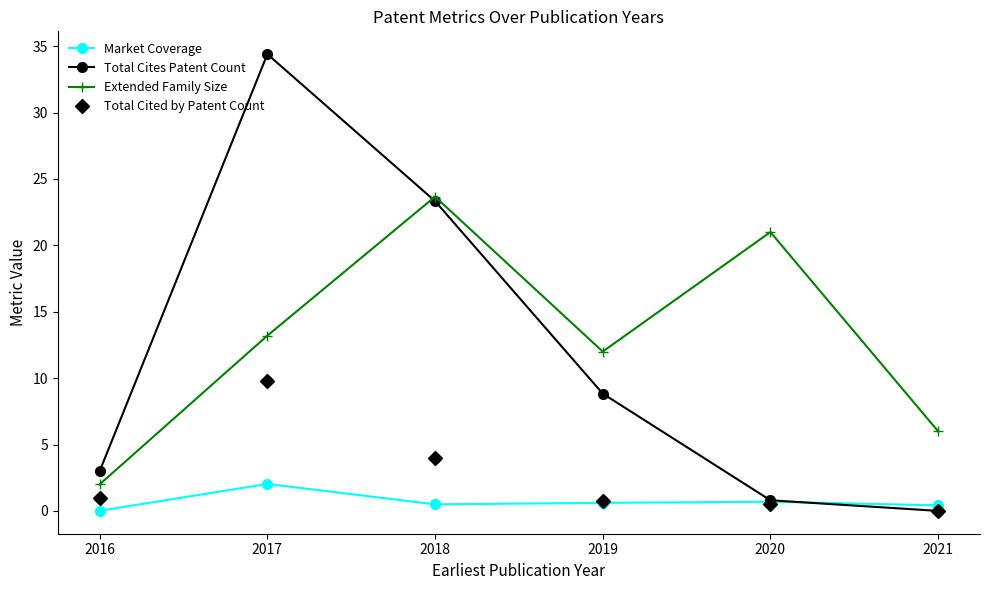

Which series has the widest spread of values?

Total Cites Patent Count